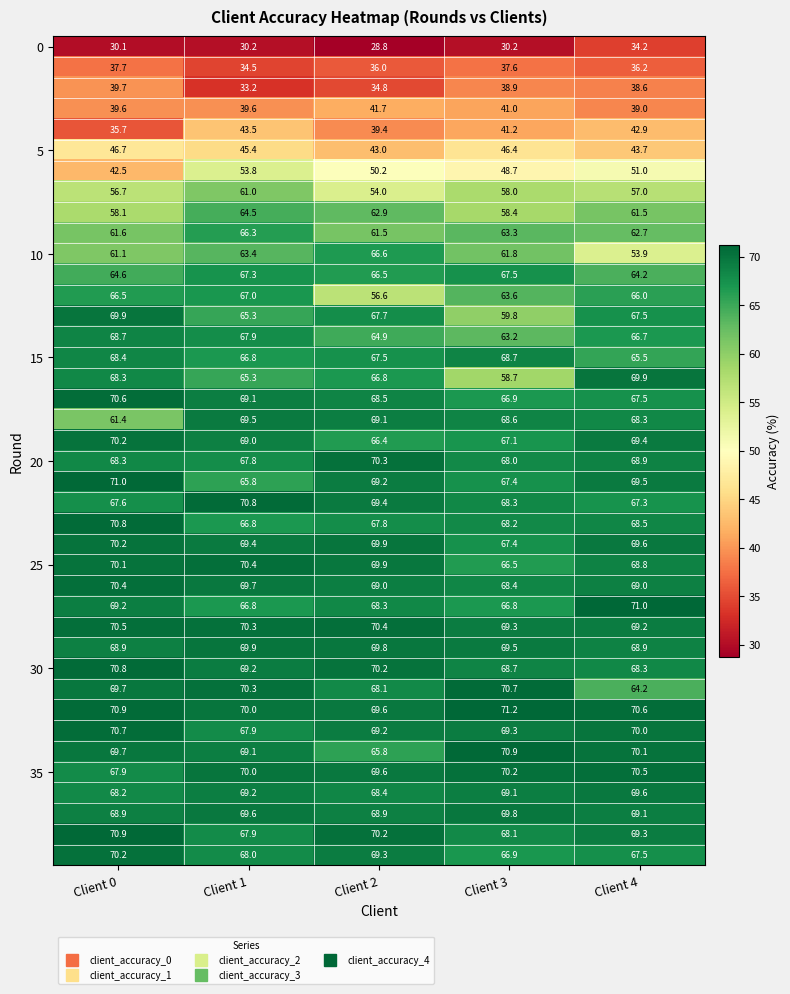

What is the greatest value displayed?

71.2